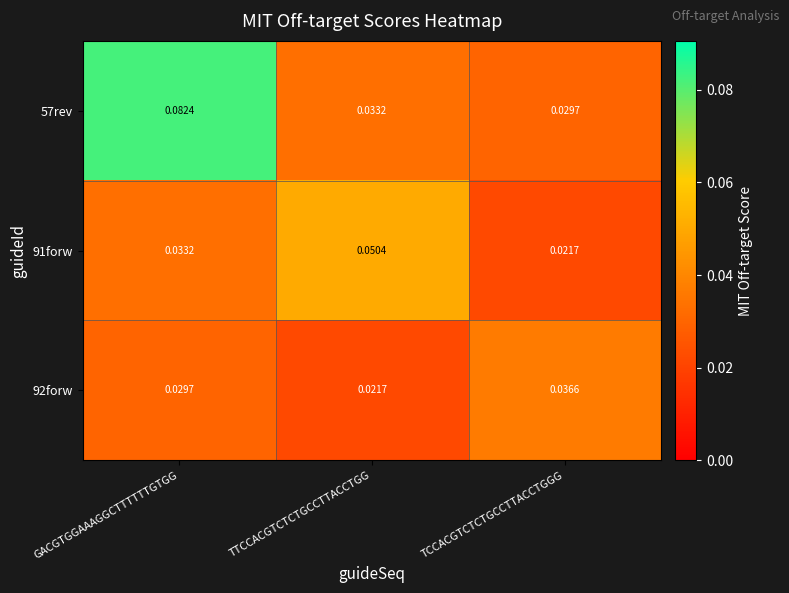

At which label is 57rev closest to 0?

TCCACGTCTCTGCCTTACCTGGG